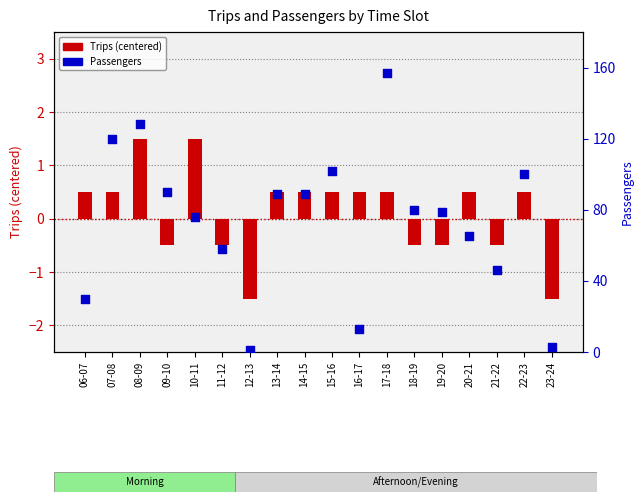

Which series contains the highest Y value?

Passengers